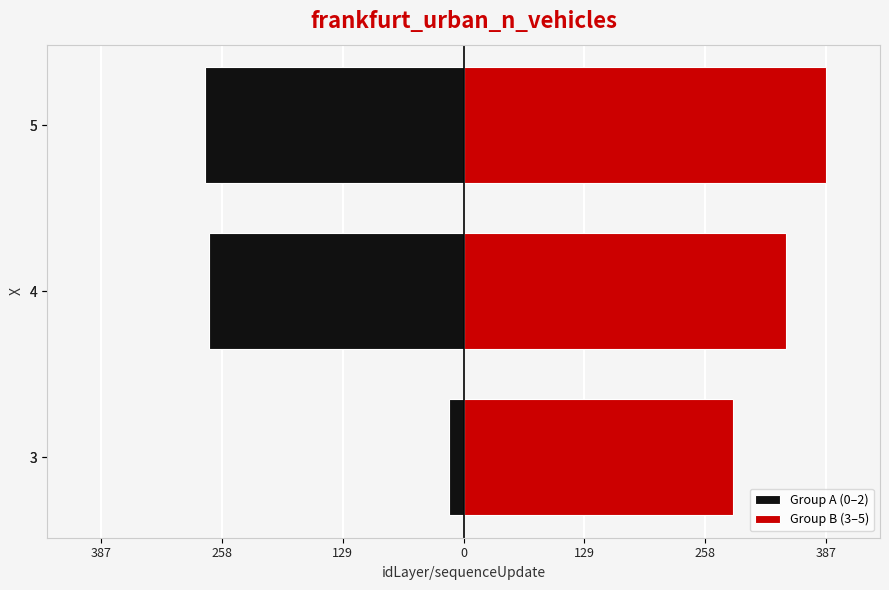

What is the sum of the Group A (0–2) values at 4 and 5?

-549.9